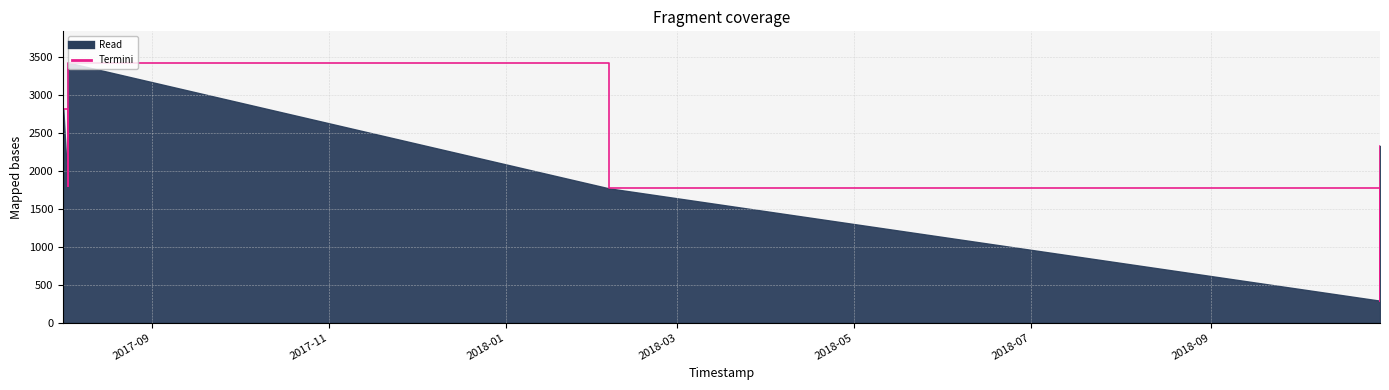

How many distinct data groups are displayed?

1